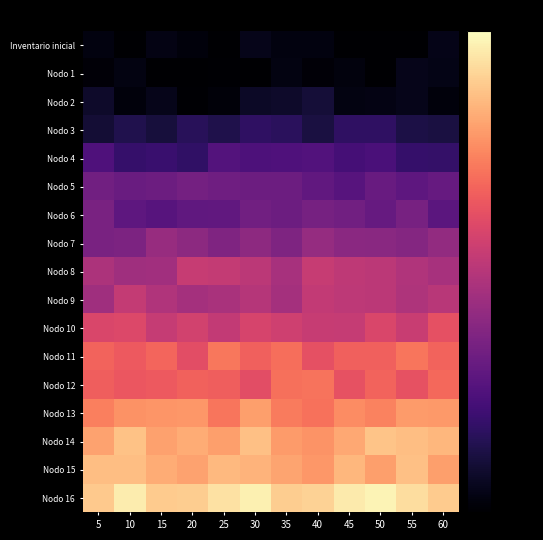

What is the difference between the highest and lowest values at 15?

50.9